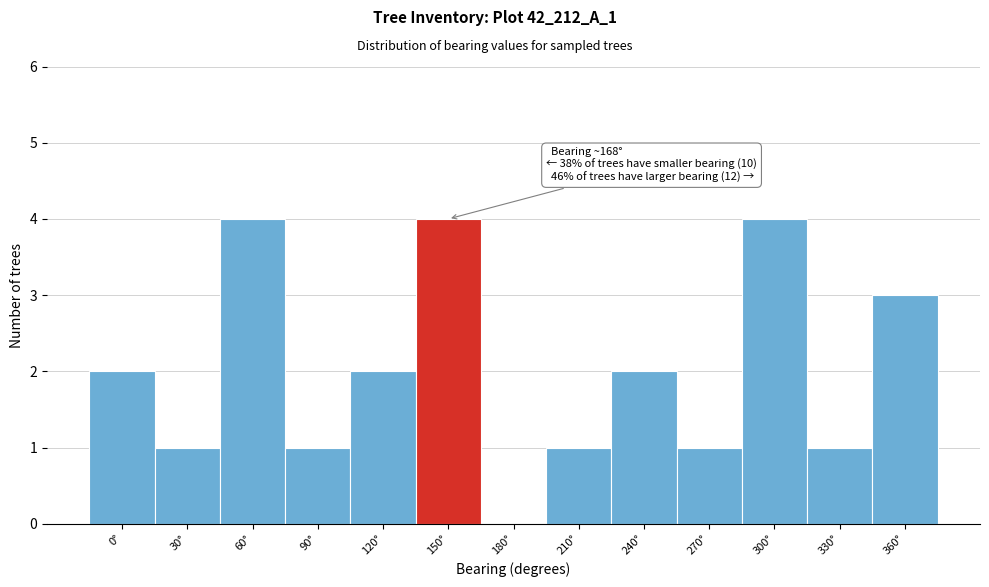

Reading right to left, what are all the values shown in this chart?

360°=3	330°=1	300°=4	270°=1	240°=2	210°=1	180°=0	150°=4	120°=2	90°=1	60°=4	30°=1	0°=2